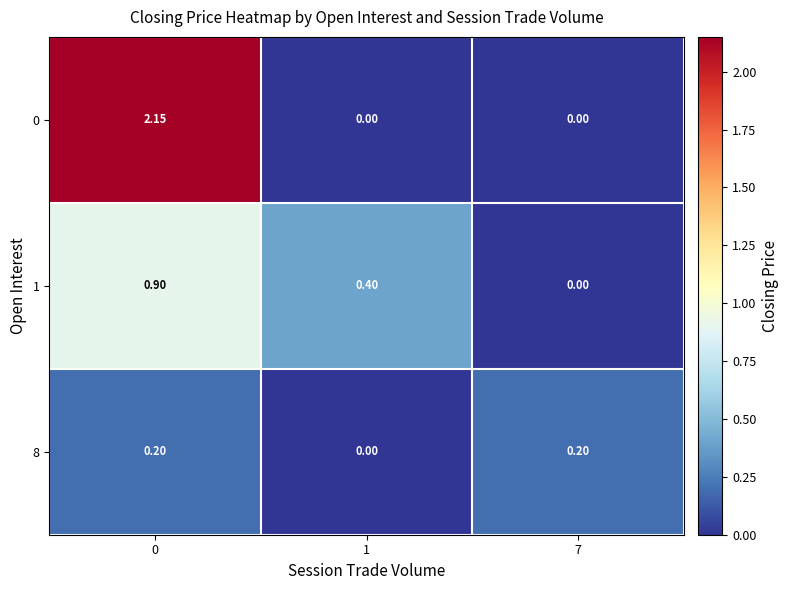

How many data points does each series have?

3